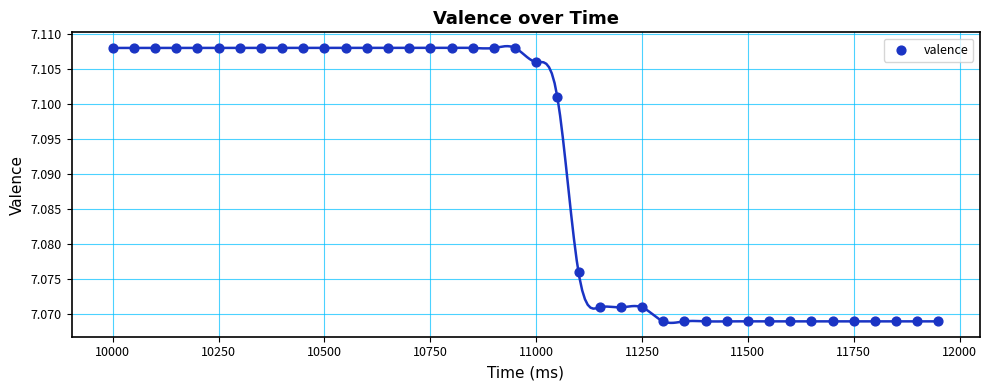

What is the range of X values (max minus min)?

1950.0